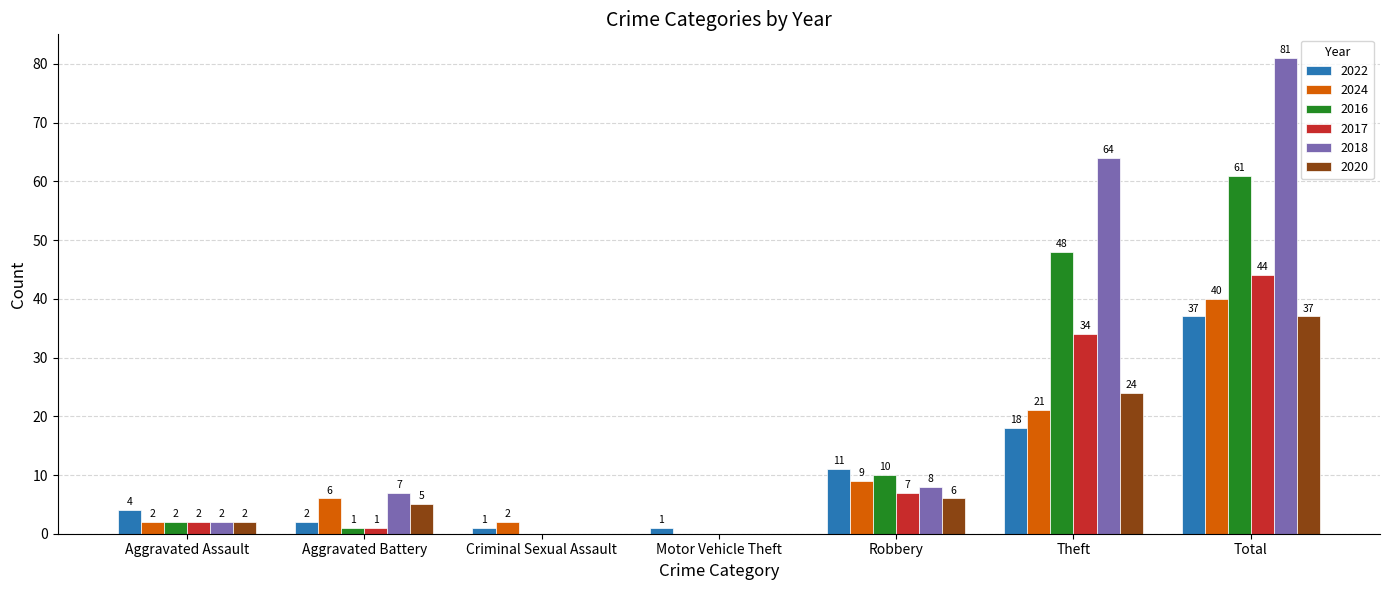

What is the total value across all series at Theft?

209